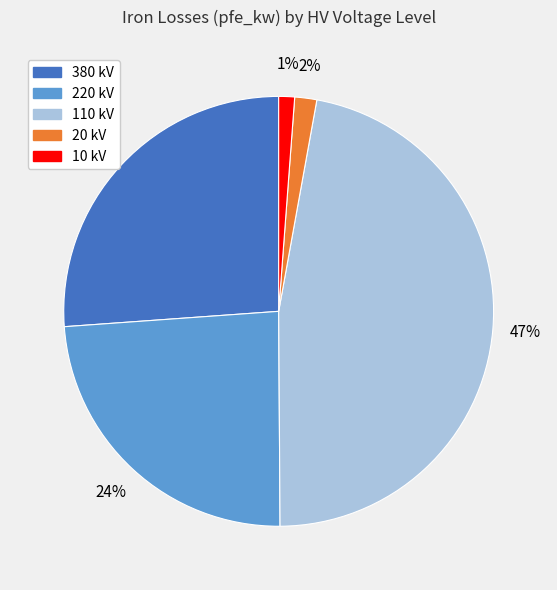

Combined, do 10 kV and 220 kV account for over 50%?

No